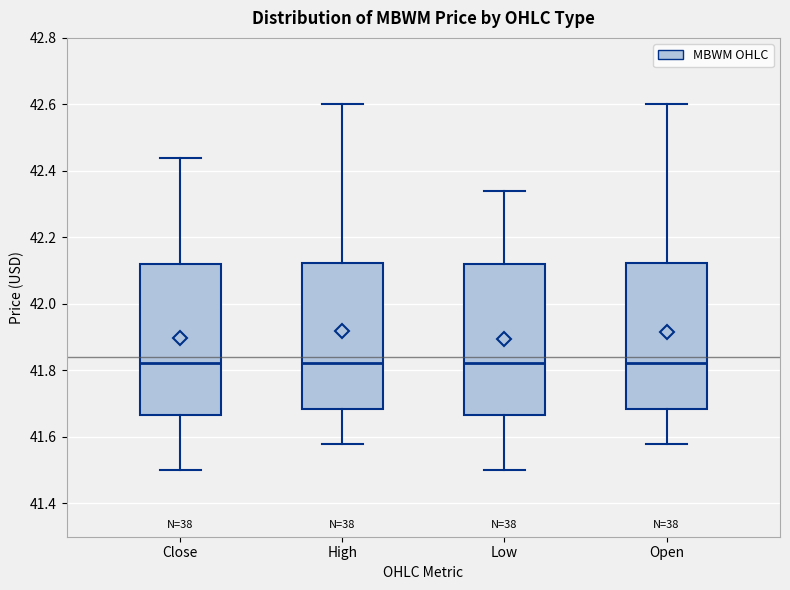

Reading left to right, read every box against the y-axis: the position of its median line, the range the box covers, and the ends of its whiskers. The values are not printed on the chart, so give them approximately, as read against the axis.

Close: median 41.82, box 41.66 to 42.12, whiskers 41.50 to 42.44
High: median 41.82, box 41.68 to 42.12, whiskers 41.58 to 42.60
Low: median 41.82, box 41.66 to 42.12, whiskers 41.50 to 42.34
Open: median 41.82, box 41.68 to 42.12, whiskers 41.58 to 42.60